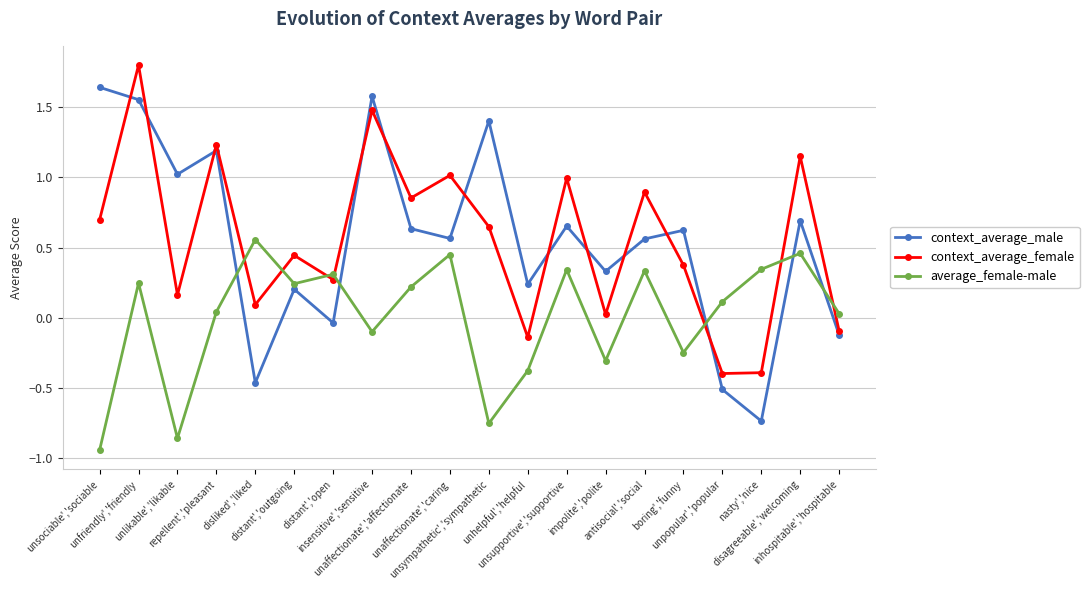

At which category does the chart reach its minimum across all series?

unsociable','sociable